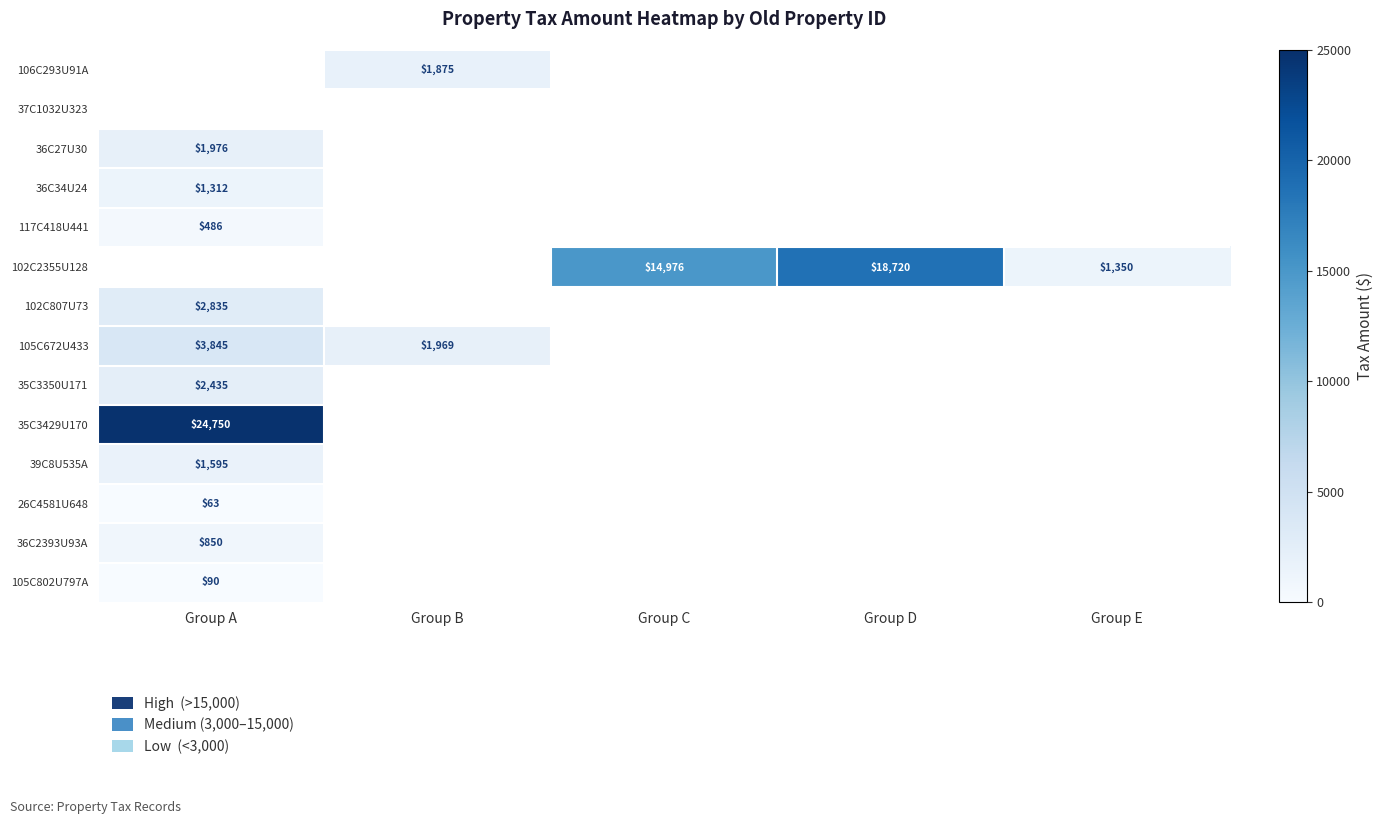

How many data points does each series have?

5